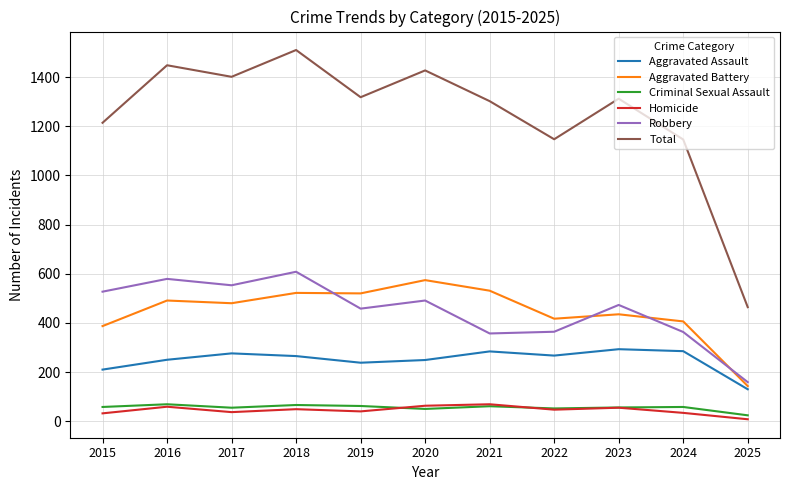

What is the difference between the maximum and second lowest values in the Criminal Sexual Assault series?

19